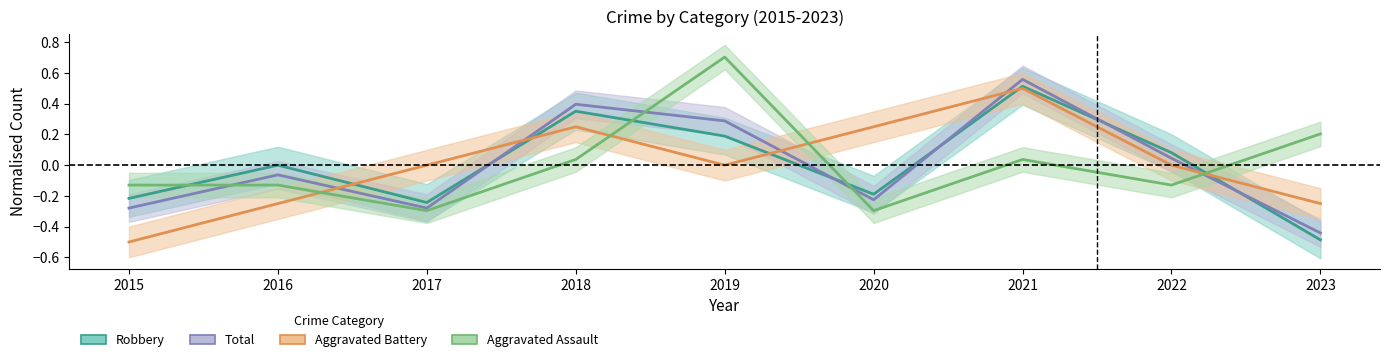

At which category does Aggravated Battery reach its first local valley?

2019